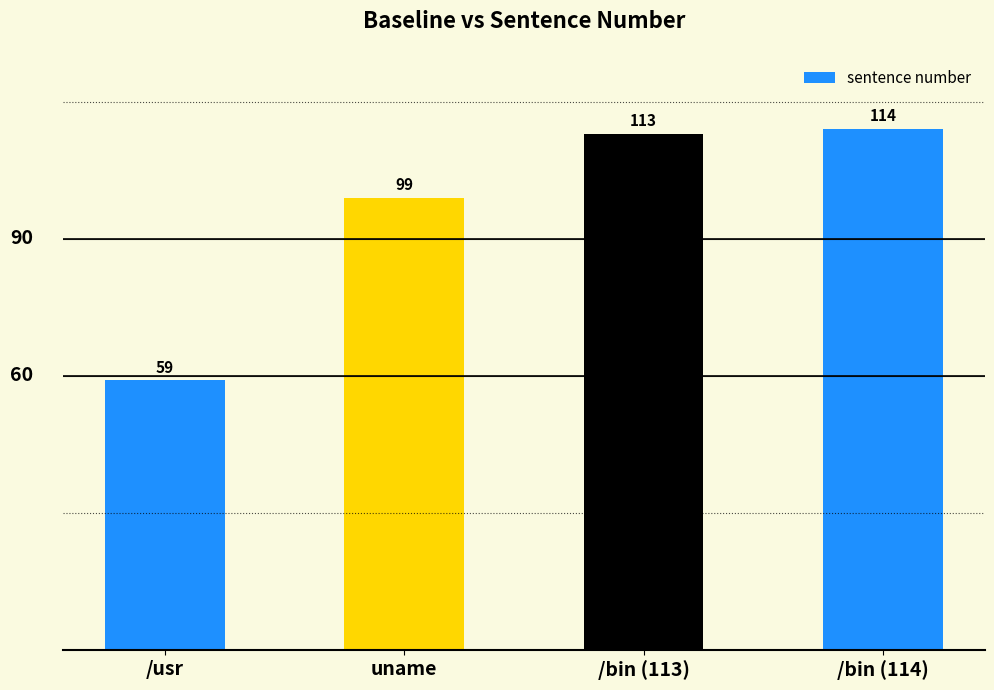

List the labels in order of value, largest first.

/bin (114), /bin (113), uname, /usr